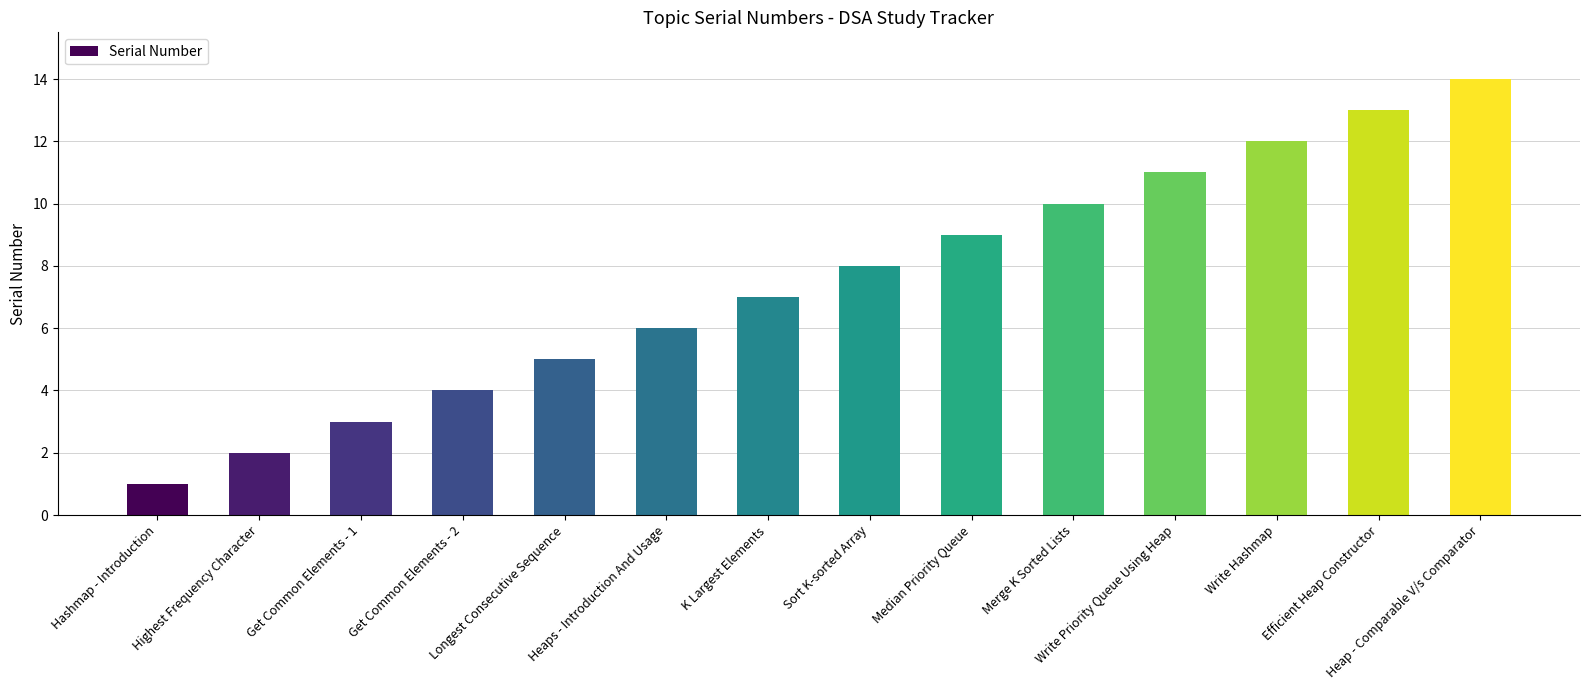

What is the difference between the maximum and minimum values?

13